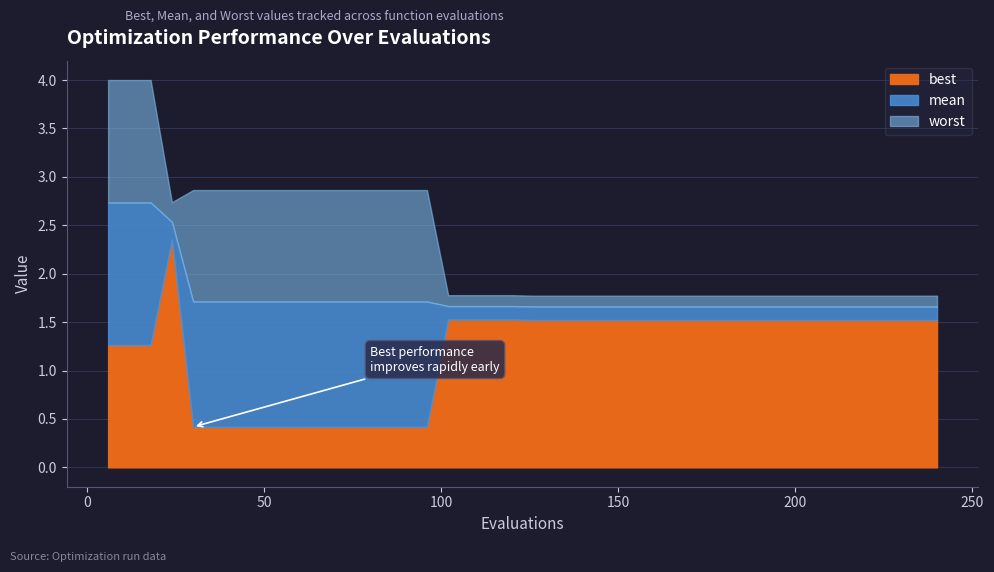

What is the total value across all series at 108?

5.0